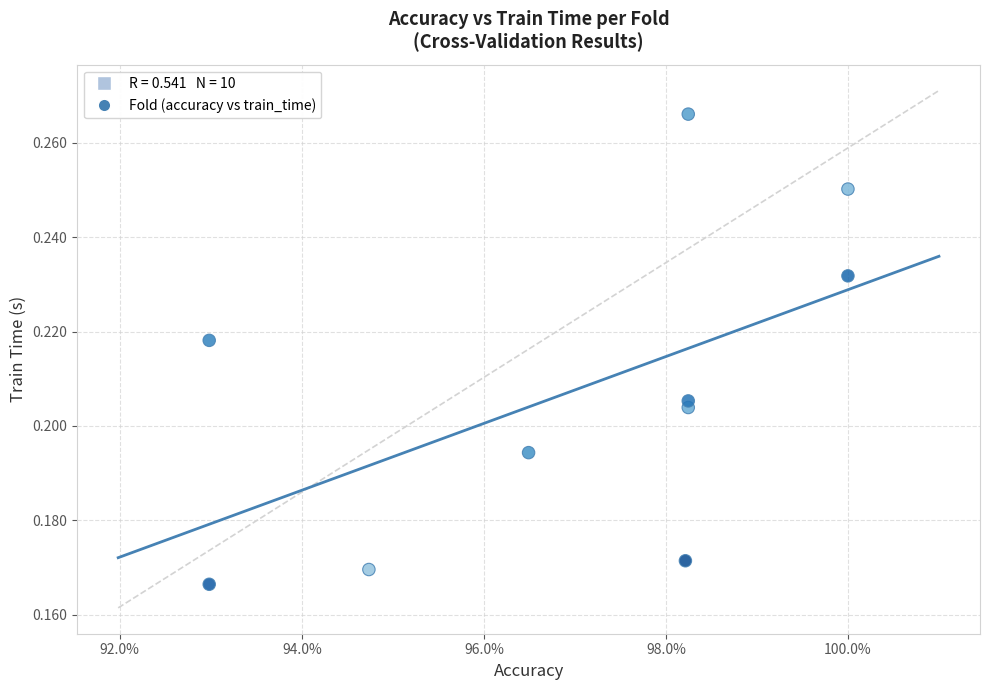

What is the average X value?

1.0